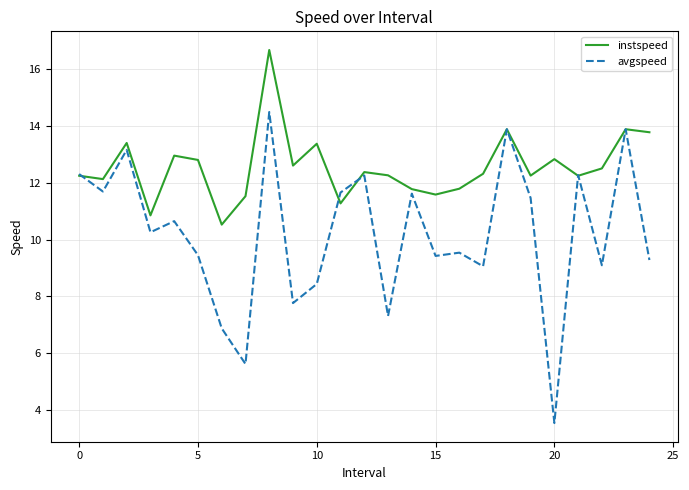

Rank the series by their maximum value, from lowest to highest.

avgspeed, instspeed